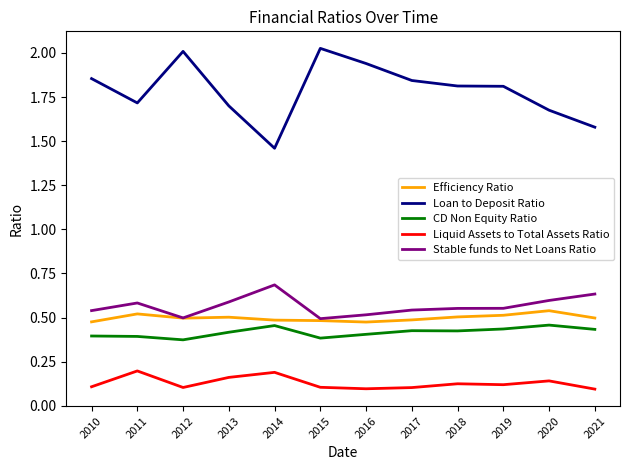

Does the chart display data point markers on the line(s)?

No